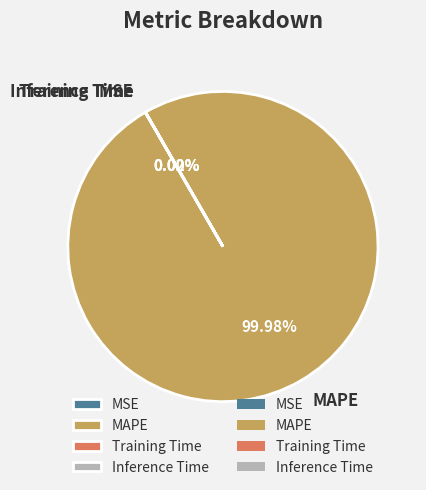

Which slice is the largest?

MAPE